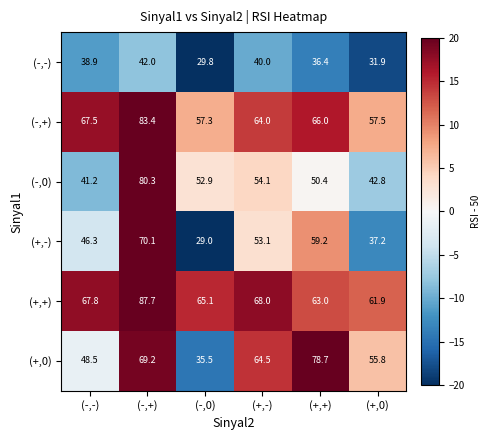

What is the difference between the (-,-) values at (-,0) and (-,-)?

9.1